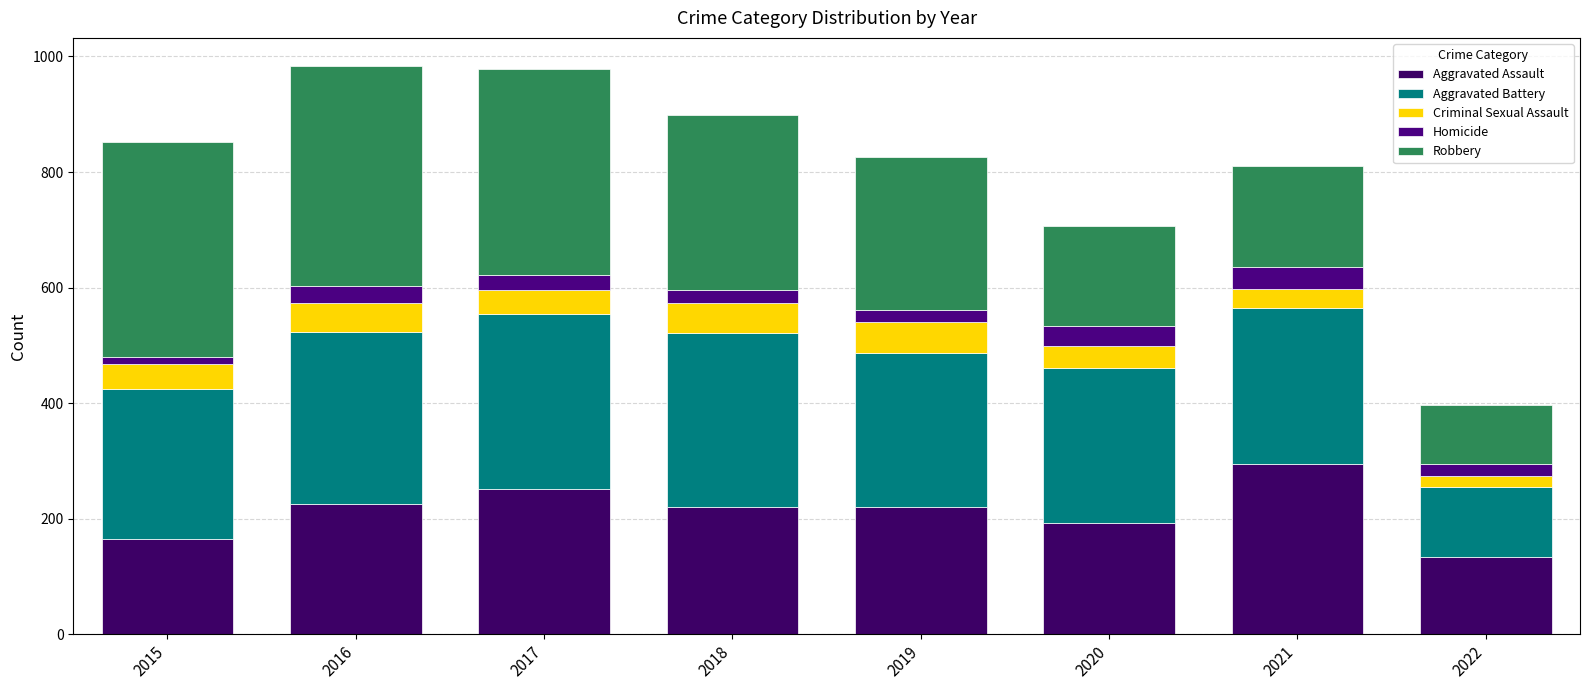

Count the number of data series in this chart.

5